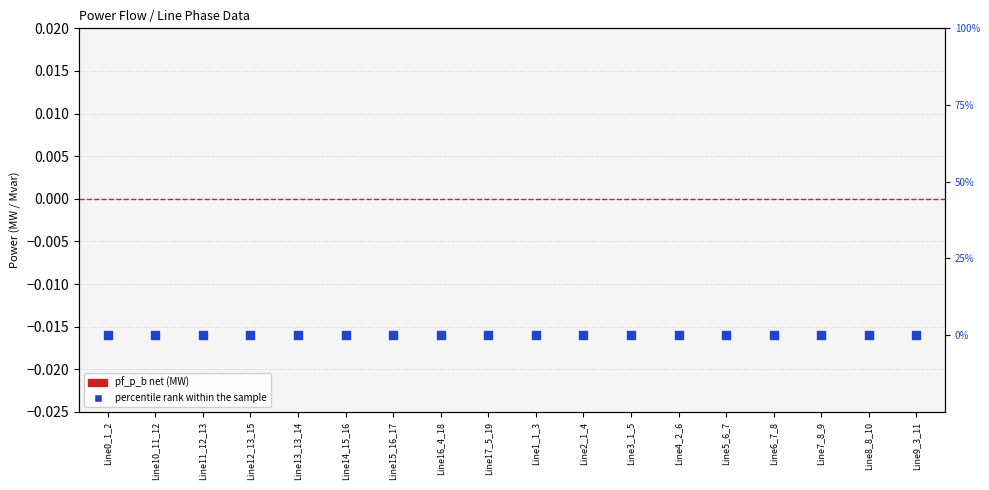

Which series has the largest total across all categories?

pf_p_b (net MW)